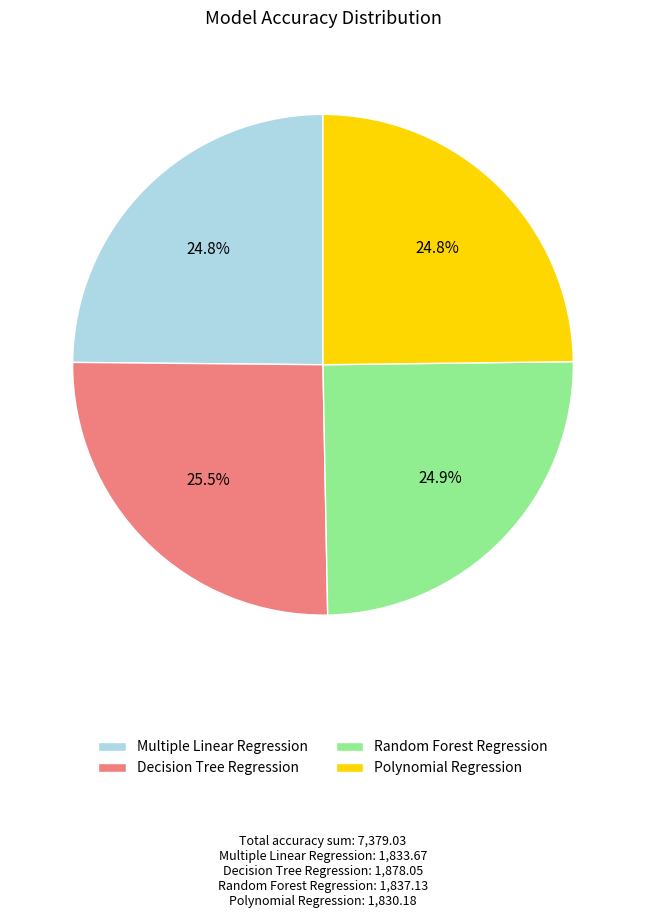

Is there any slice that represents more than half of the pie?

No